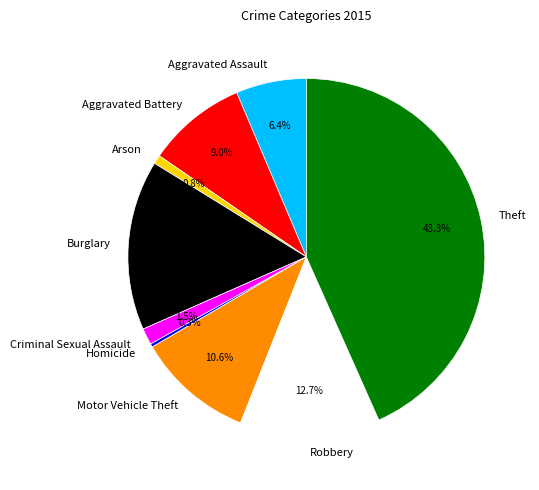

What is the largest slice in the pie chart?

Theft